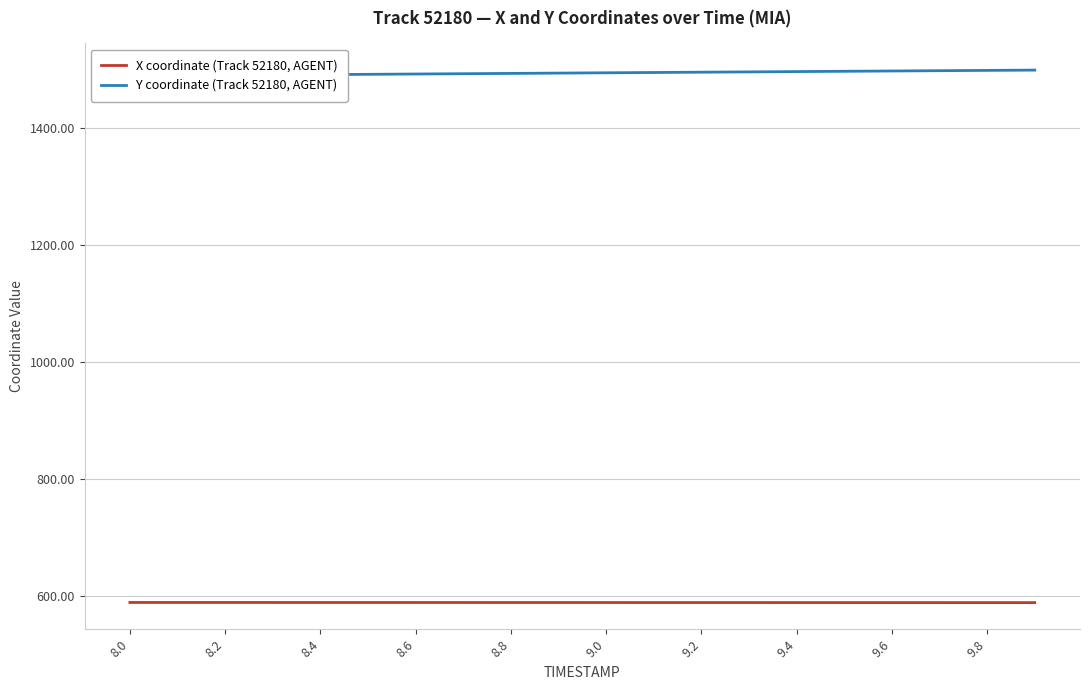

What is the difference between the maximum and minimum values in the Y coordinate (Track 52180, AGENT) series?

9.9